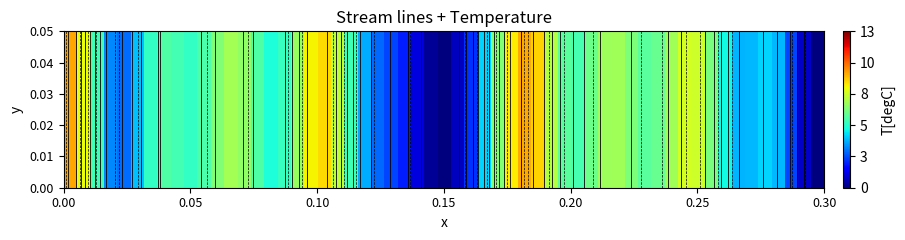

What is the difference between the values at 2 and 6?

3.2